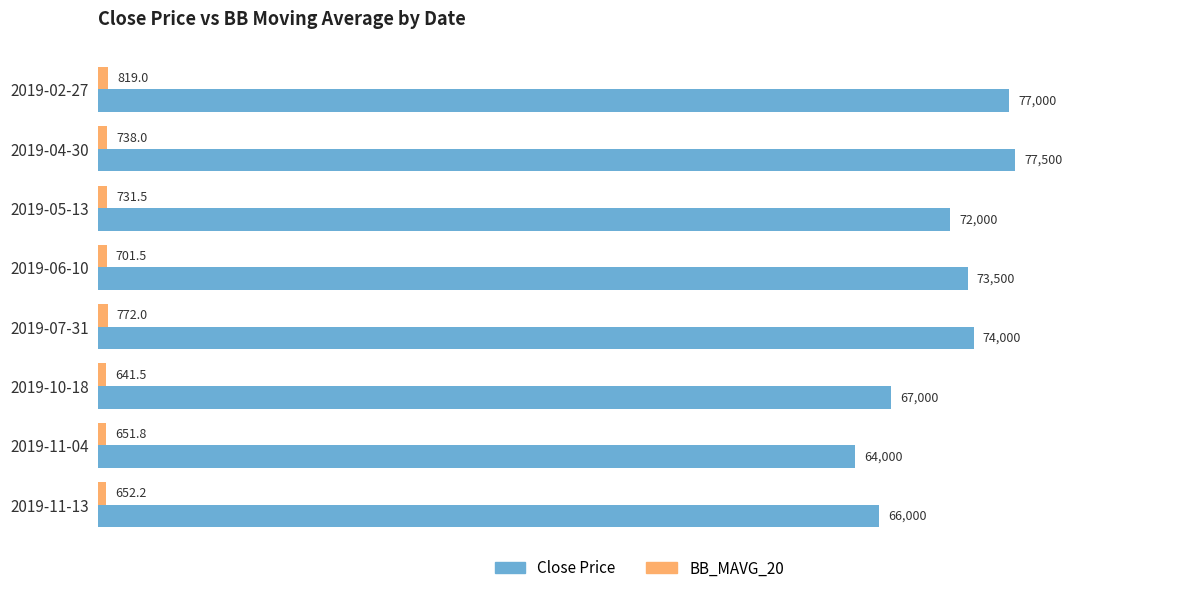

List the labels in order of Close Price value, largest first.

2019-04-30, 2019-02-27, 2019-07-31, 2019-06-10, 2019-05-13, 2019-10-18, 2019-11-13, 2019-11-04